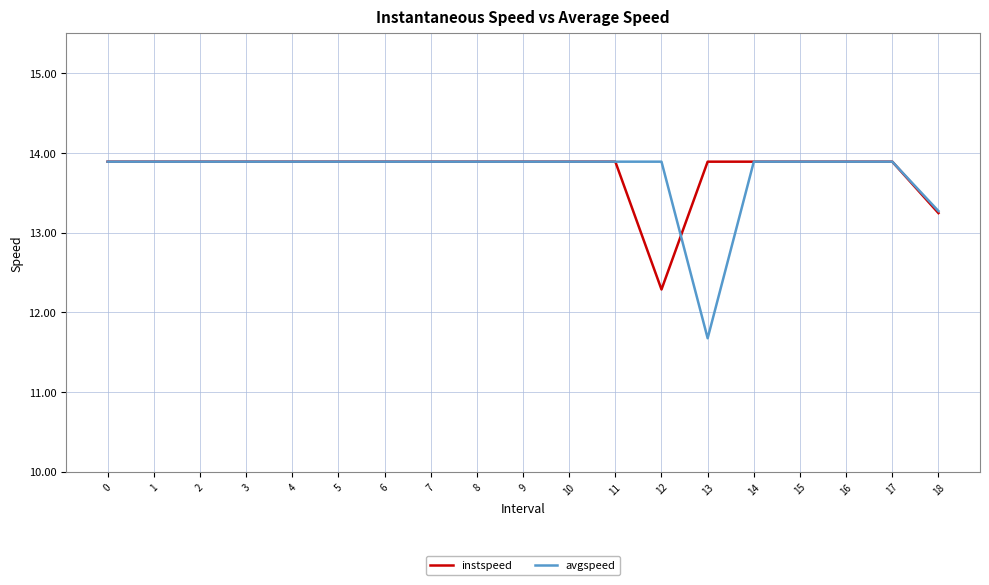

What are all the series names shown in the legend?

instspeed, avgspeed